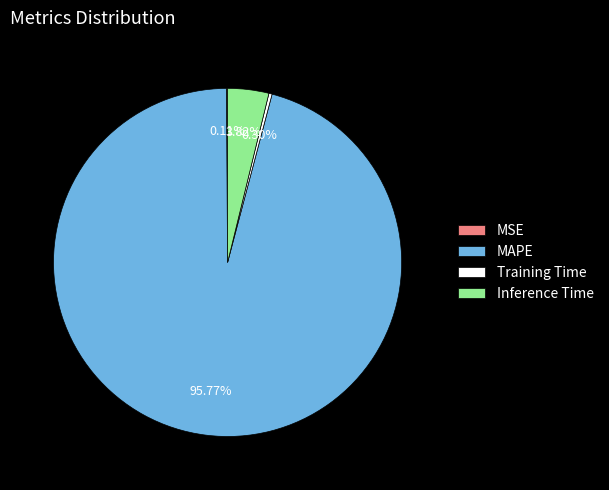

Which slice is the largest?

MAPE